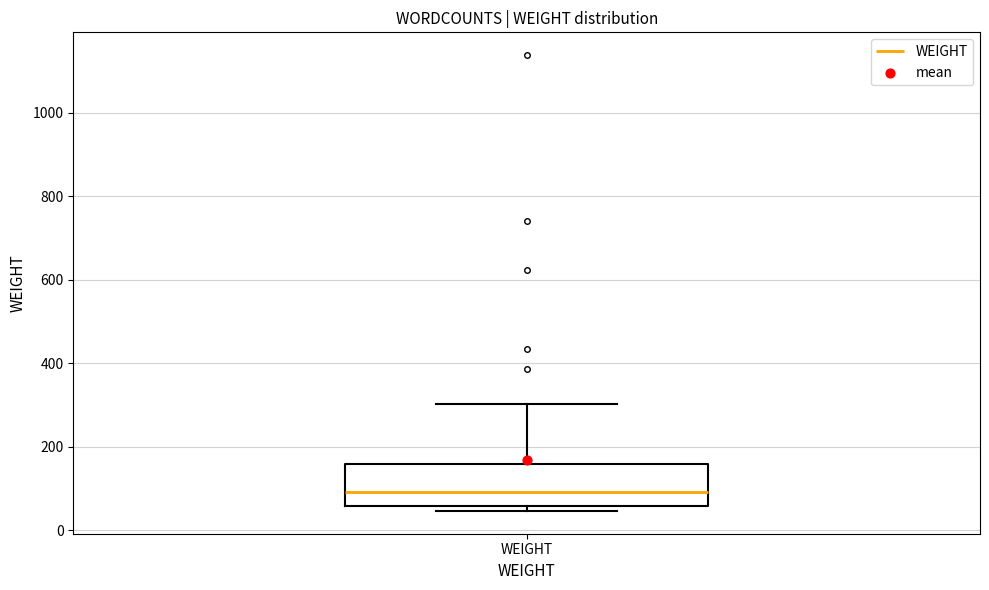

Where does the upper whisker of the box for WEIGHT end on the y-axis? The values are not printed on the chart, so give them approximately, as read against the axis.

300